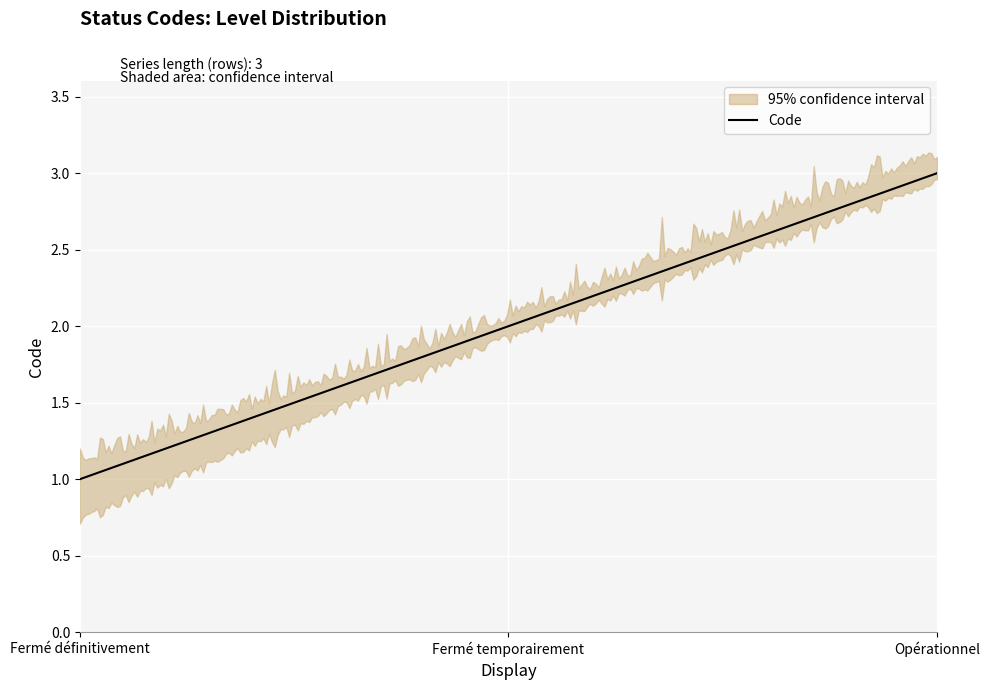

True or false: the data shows 1 at Fermé temporairement.

False